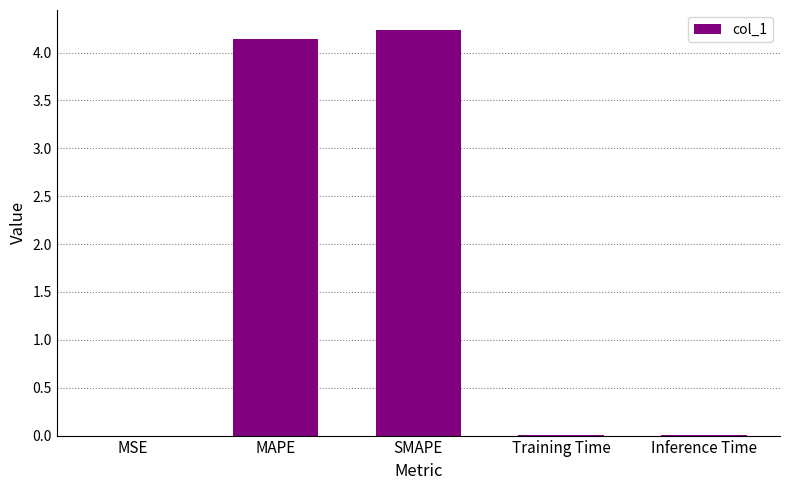

What is the sum of all values?

8.4